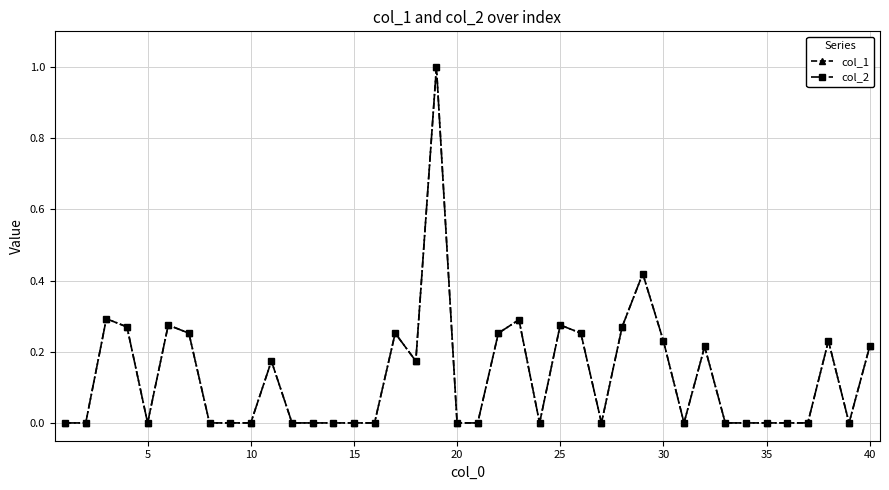

Is this an area chart (filled region under the line)?

No